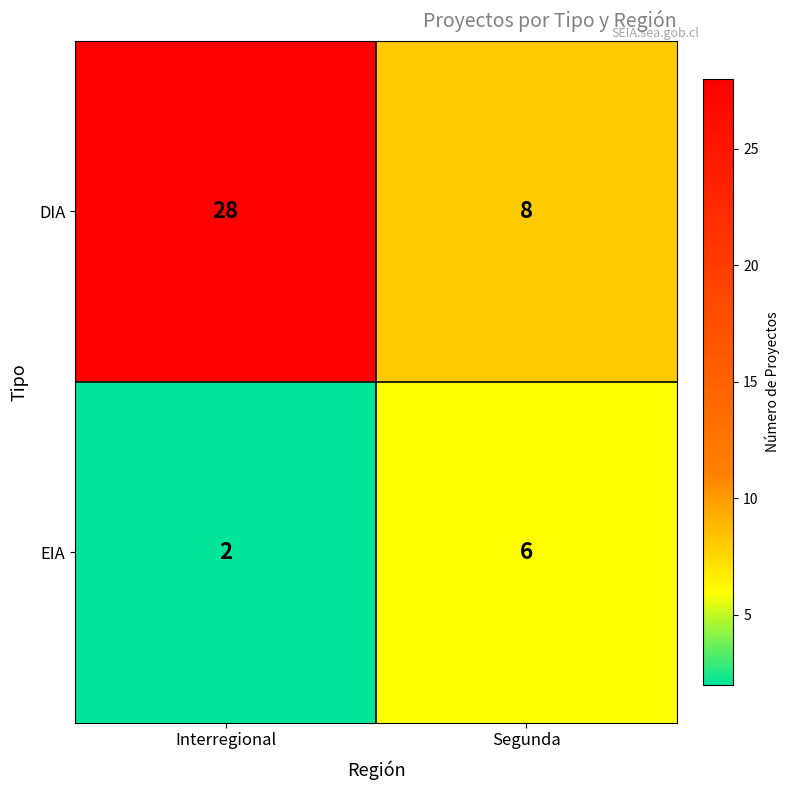

The value of EIA at Segunda is 11. True or false?

False